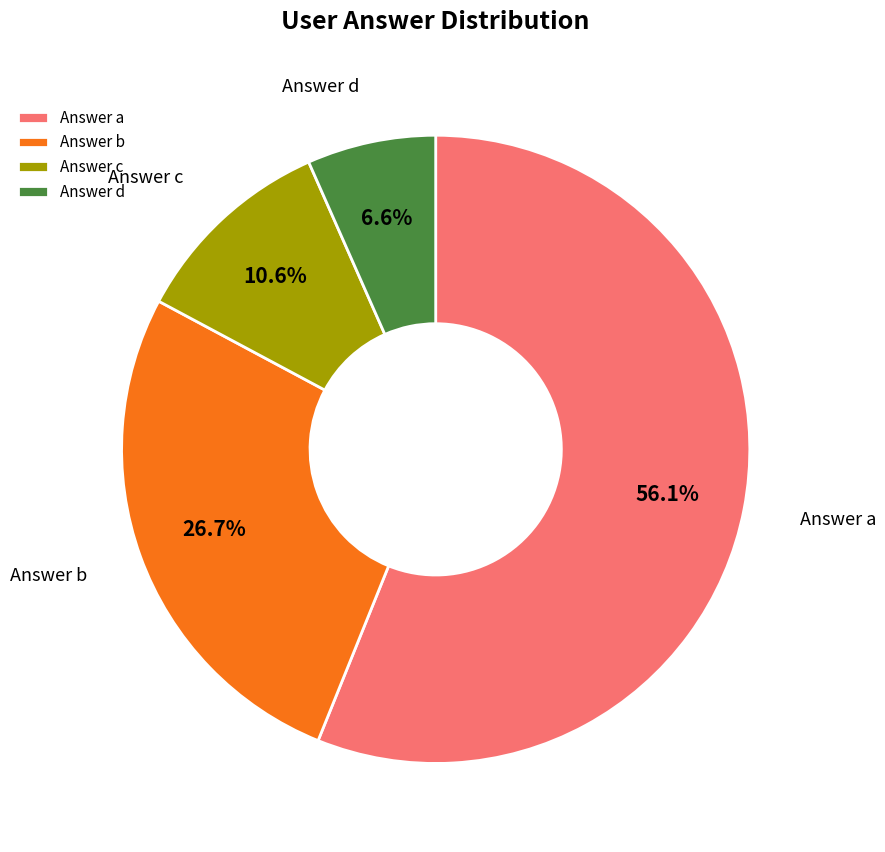

What percentage do Answer c and Answer a together represent?

66.7%